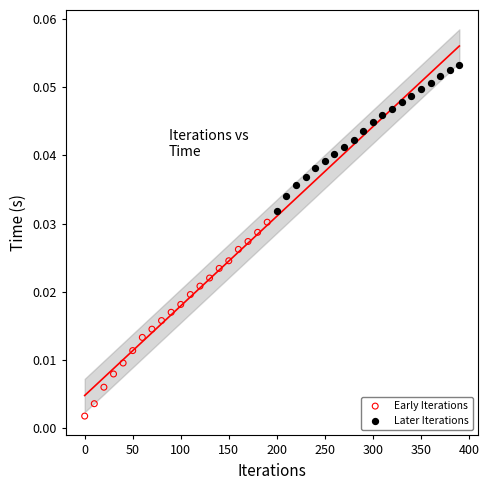

Which series contains the lowest Y value?

Early Iterations